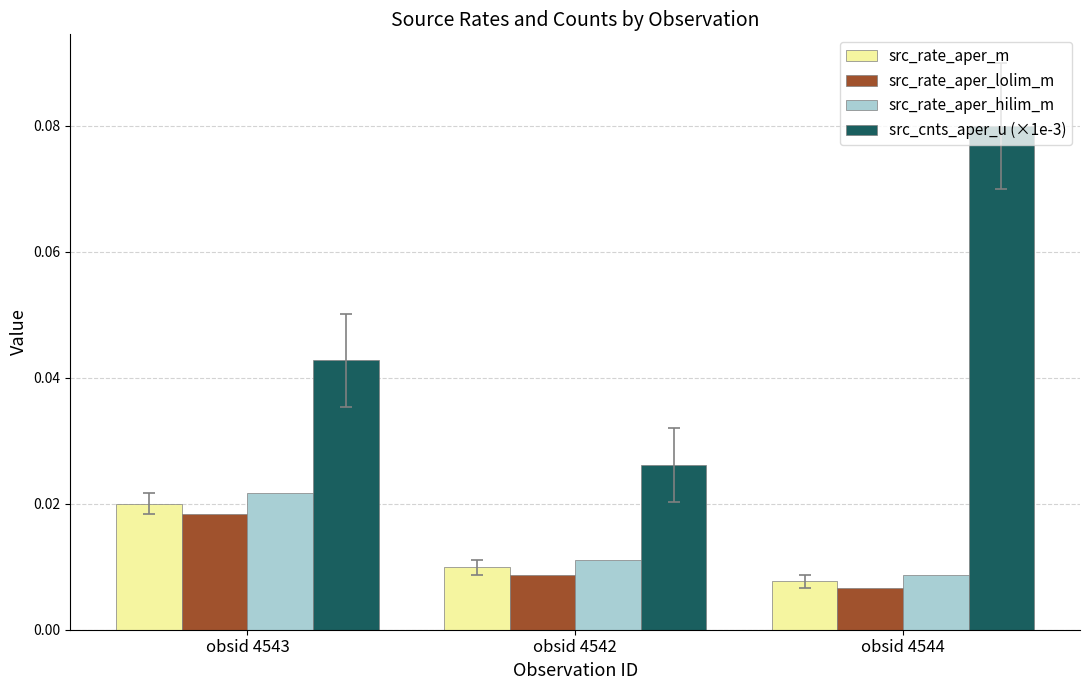

At obsid 4544, list the series in order from largest to smallest.

src_cnts_aper_u (×1e-3), src_rate_aper_hilim_m, src_rate_aper_m, src_rate_aper_lolim_m